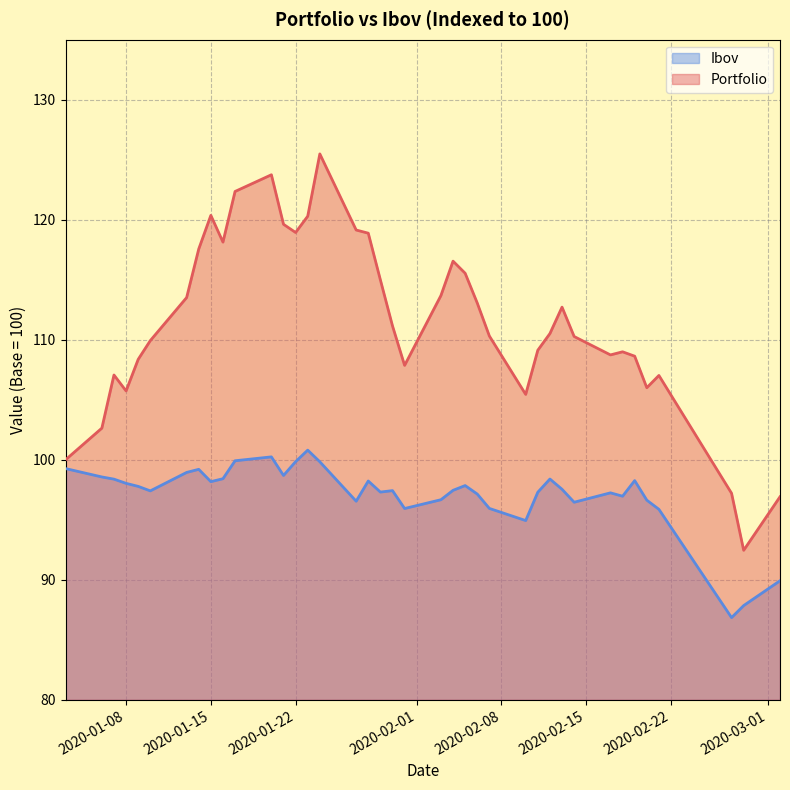

Reading right to left, extract all data points from this chart.

Portfolio: 96.9	92.5	97.2	107.0	106.0	108.6	109.0	108.7	110.3	112.7	110.5	109.1	105.4	110.3	113.1	115.5	116.6	113.7	107.9	111.2	115.0	118.9	119.1	125.5	120.3	118.9	119.6	123.7	122.4	118.1	120.4	117.6	113.5	109.9	108.4	105.7	107.1	102.6	100.0
Ibov: 89.9	87.9	86.9	95.9	96.6	98.3	97.0	97.2	96.5	97.5	98.4	97.3	94.9	95.9	97.1	97.9	97.5	96.7	95.9	97.4	97.3	98.2	96.5	99.8	100.8	99.8	98.7	100.2	99.9	98.4	98.2	99.2	98.9	97.4	97.8	98.0	98.4	98.6	99.3